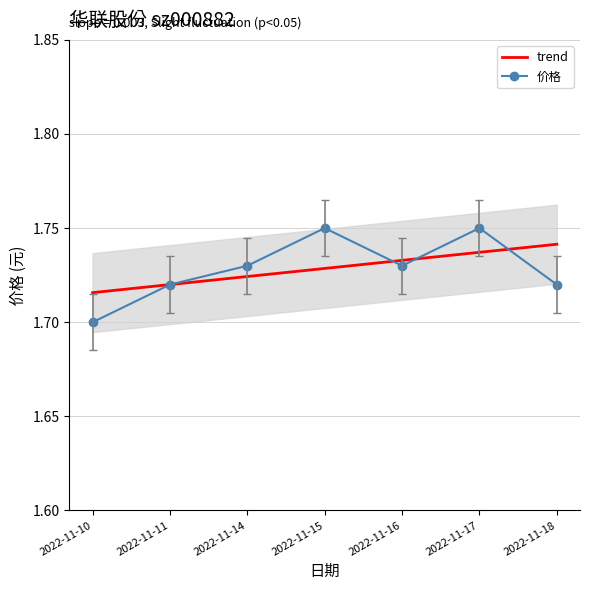

True or false: 价格 has more than 0 interior local peaks.

True